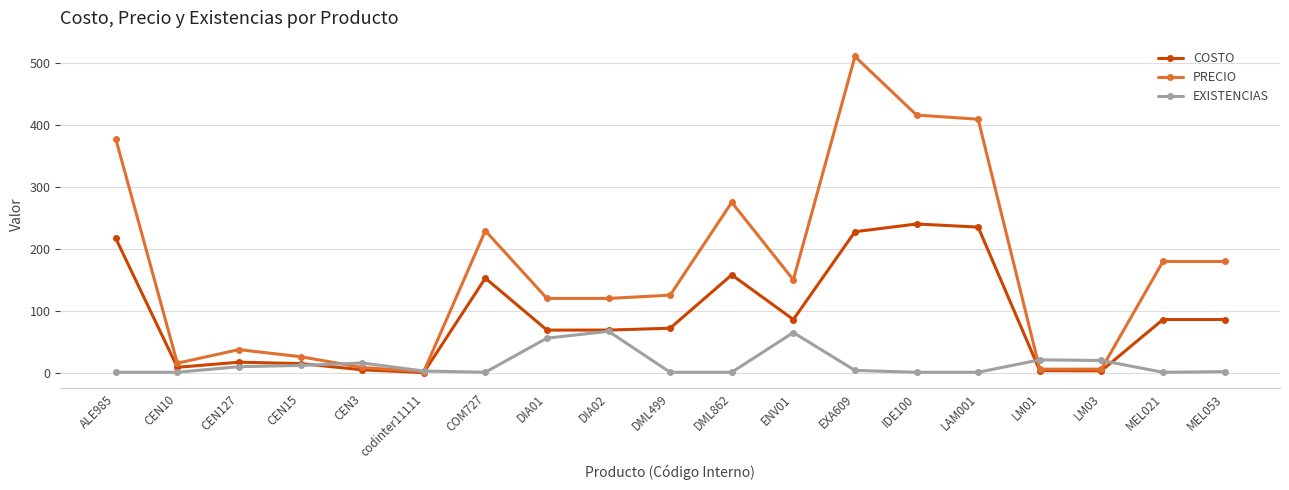

What is the label of the 13th point from the right?

COM727